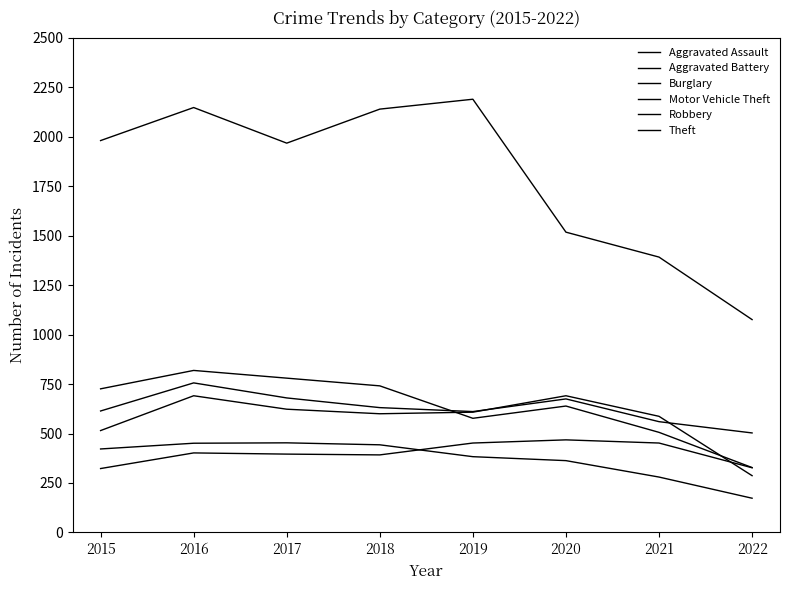

Is this an area chart (filled region under the line)?

No